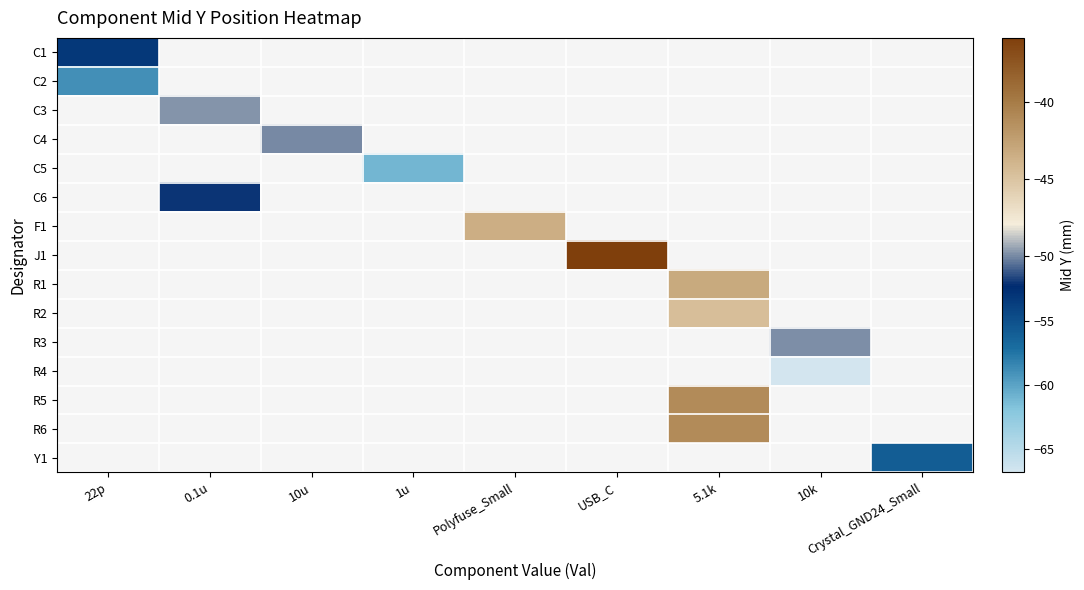

The C1 series shows -53.2 at 22p. True or false?

True